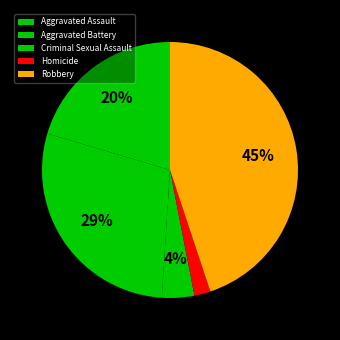

Rank the categories by value from highest to lowest.

Robbery, Aggravated Battery, Aggravated Assault, Criminal Sexual Assault, Homicide